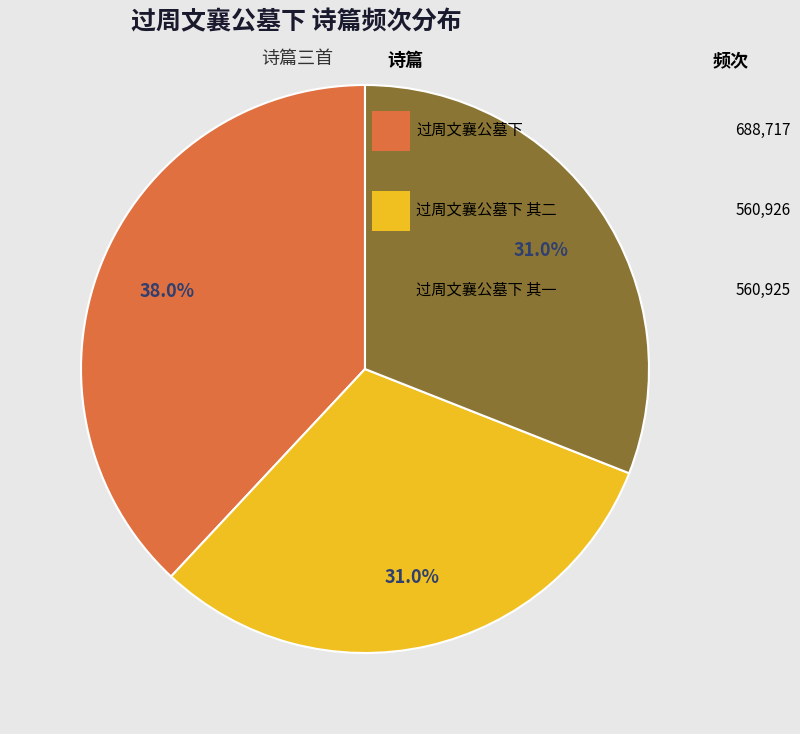

Does any single category account for the majority?

No